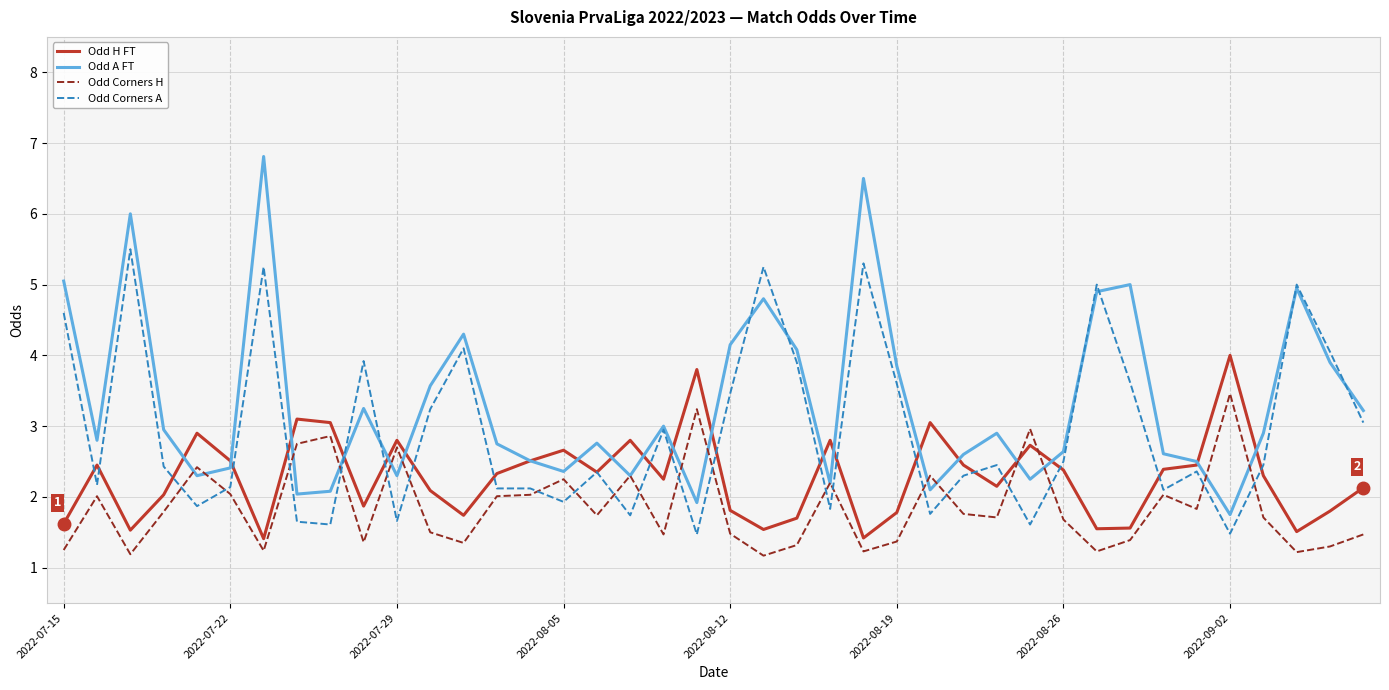

What is the maximum value shown in the chart?

6.8